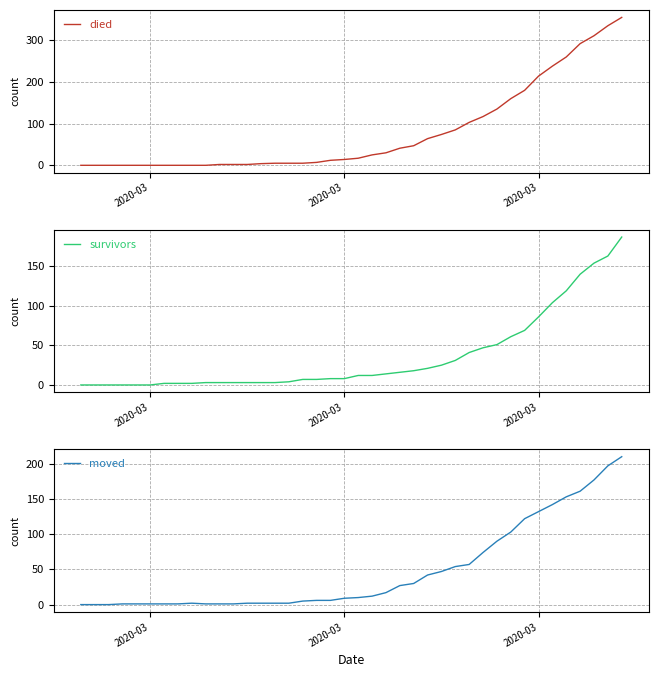

What are all the series names shown in the legend?

died, survivors, moved